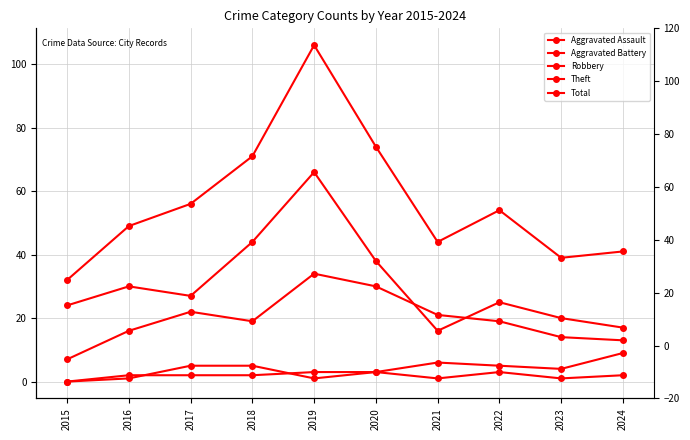

What is the total value across all series at 2021?

88